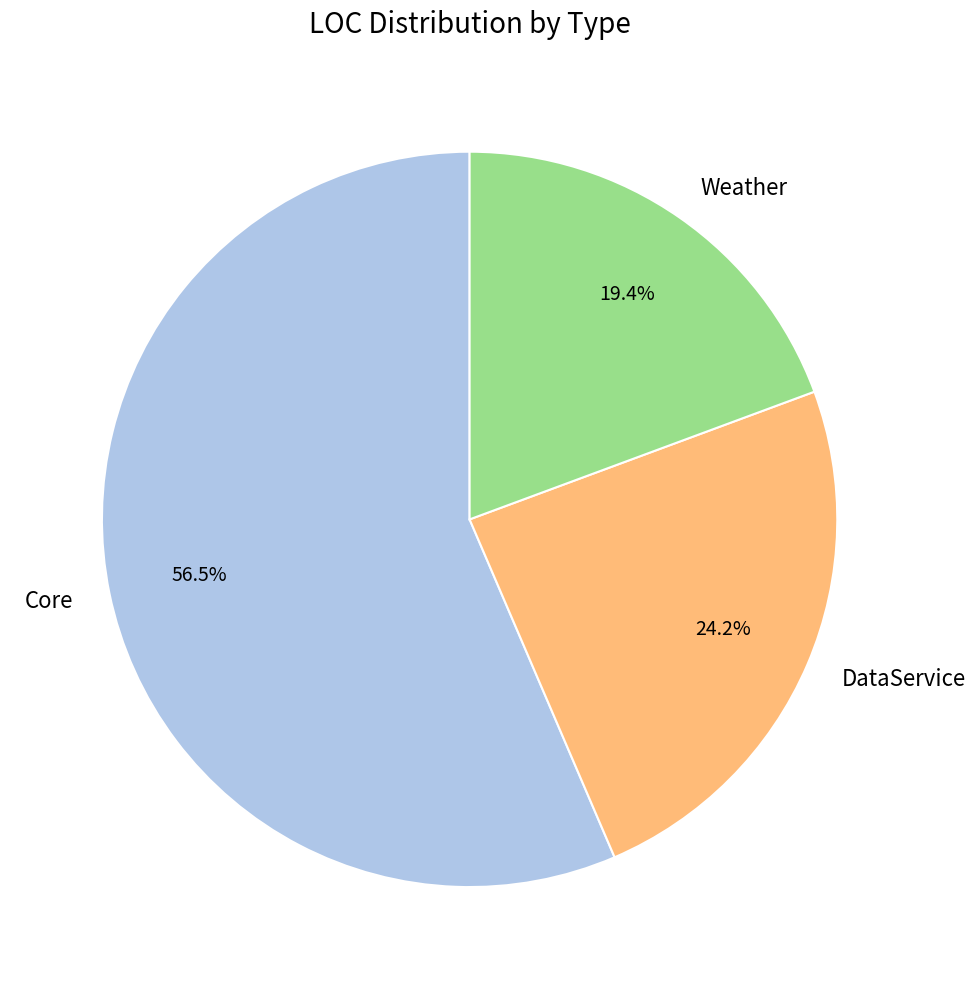

Is it true that DataService is 32% of the pie?

False